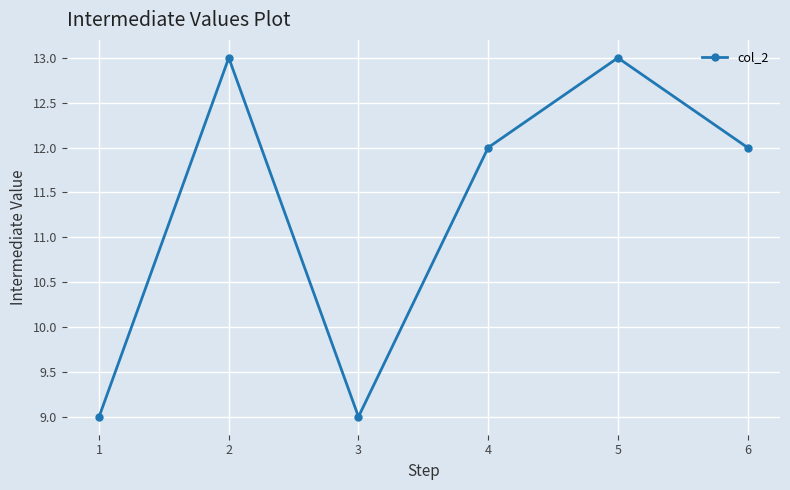

How many data points does each series have?

6